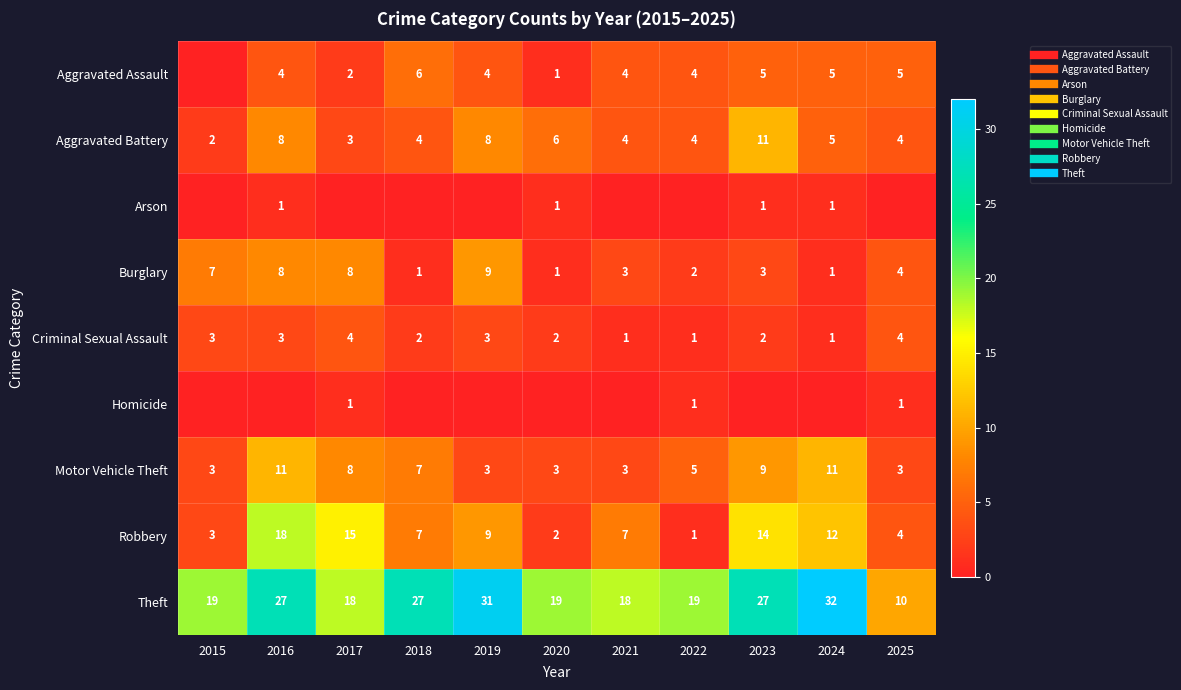

What is the sum of the Homicide values at 2017 and 2023?

1